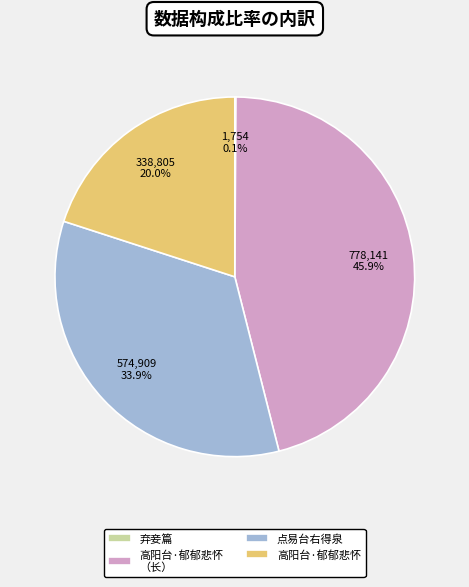

Which has a higher value, 高阳台·郁郁悲怀 （长） or 高阳台·郁郁悲怀?

高阳台·郁郁悲怀 （长）